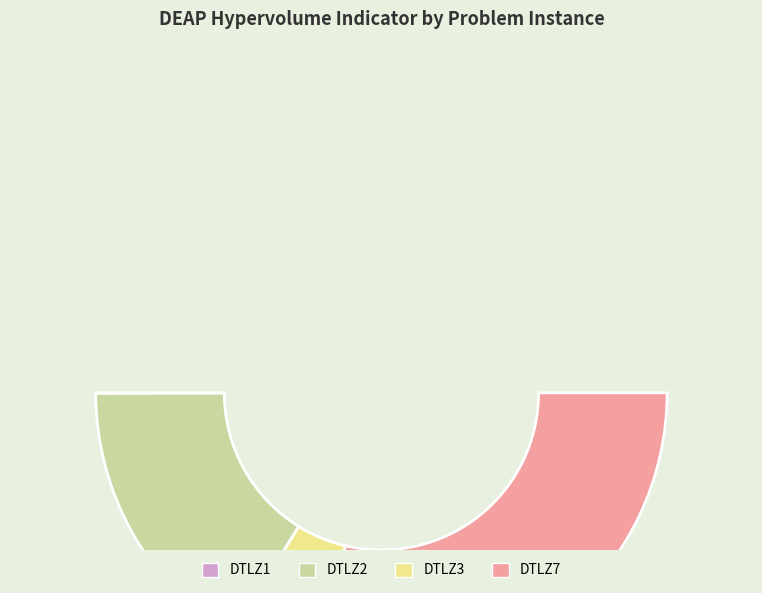

Is there any slice that represents more than half of the pie?

Yes